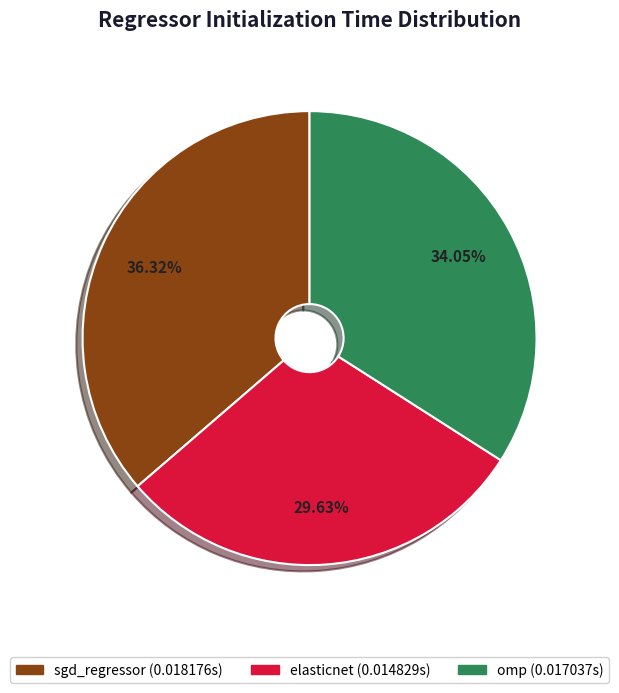

What portion of the pie excludes sgd_regressor?

63.7%